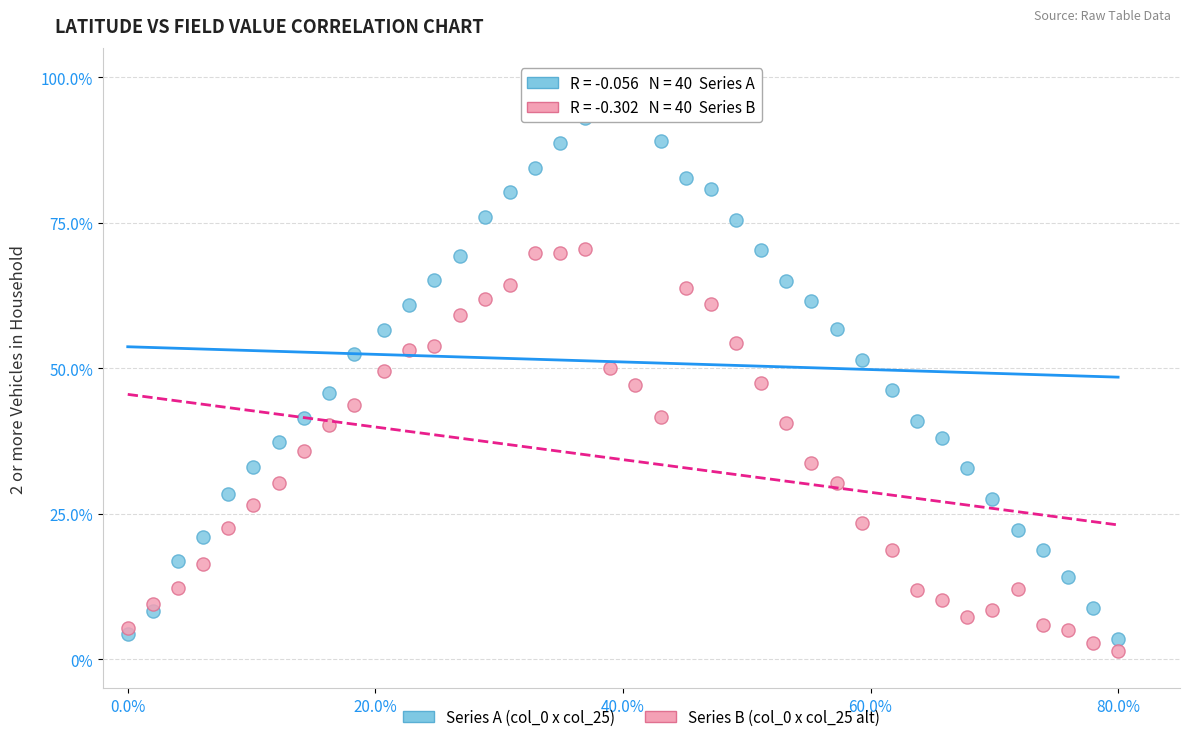

What is the X range (max minus min) for the scatter plot?

80.0